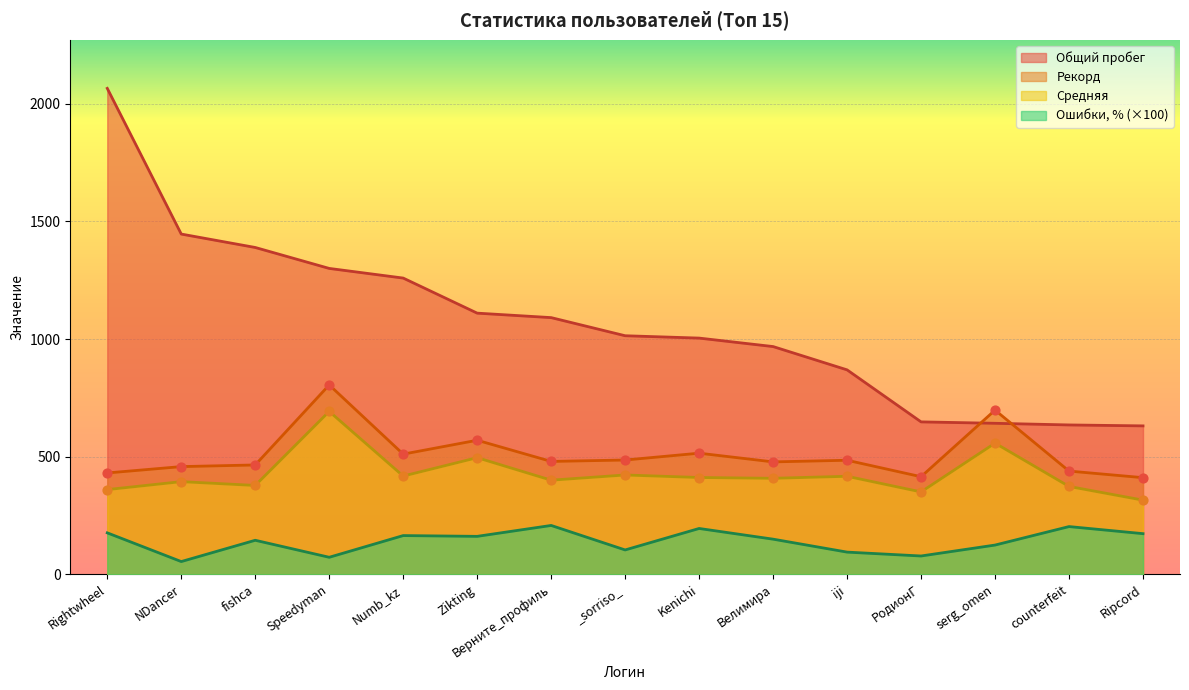

What is the total value across all series at Zikting?

2337.6